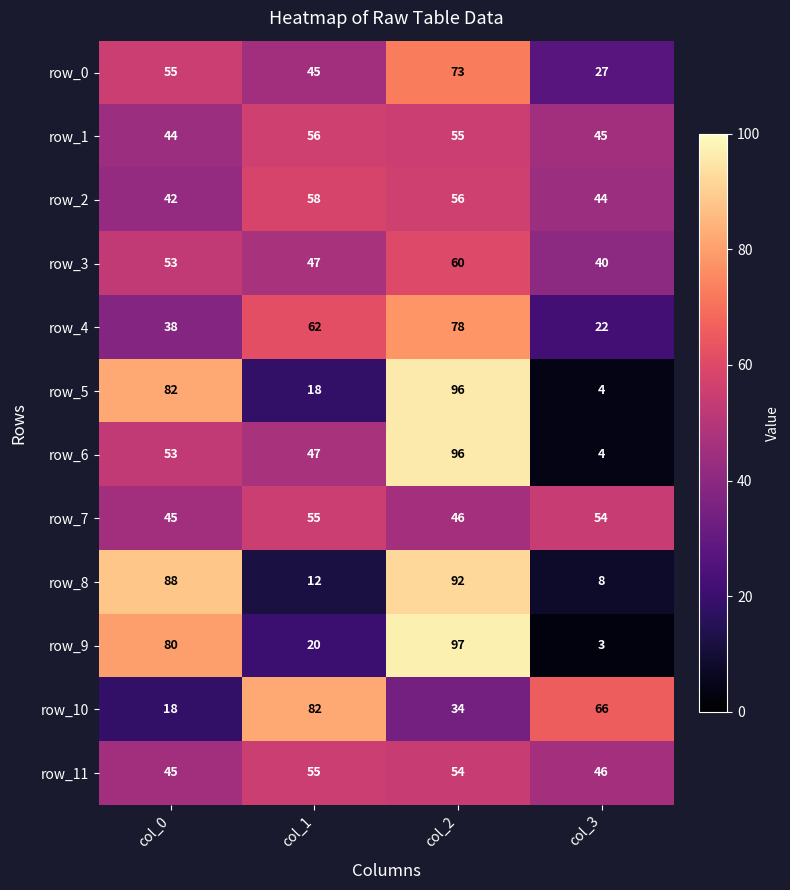

At how many categories does at least one series exceed 90?

1